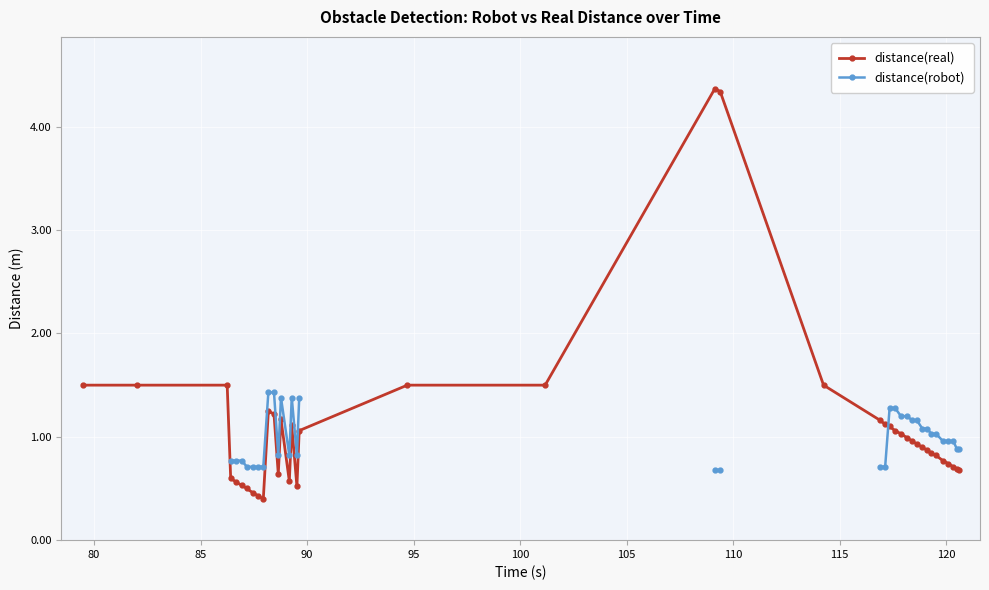

Which series has the largest range (max minus min)?

distance(real)